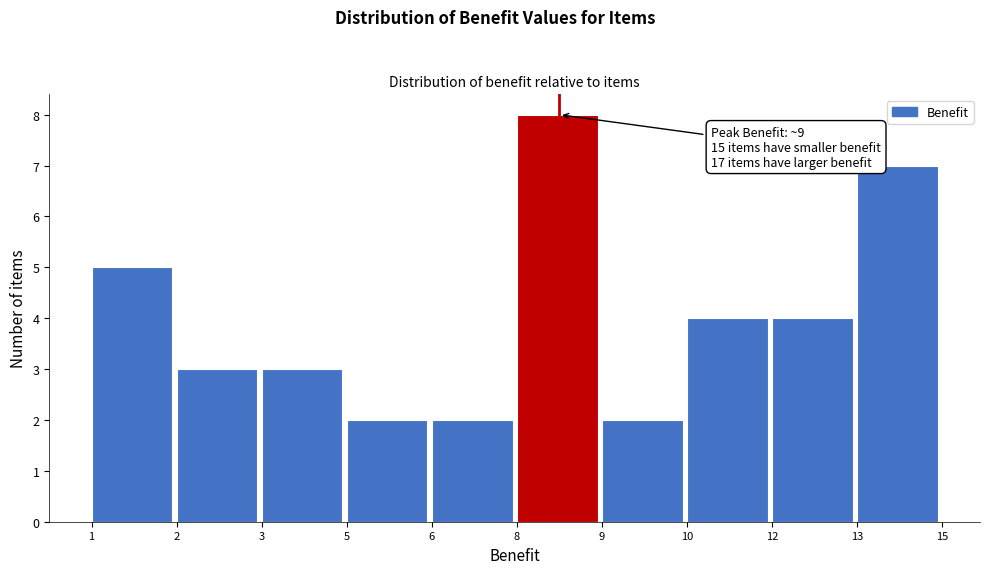

Reading left to right, transcribe all the data shown in this chart.

5	3	3	2	2	8	2	4	4	7